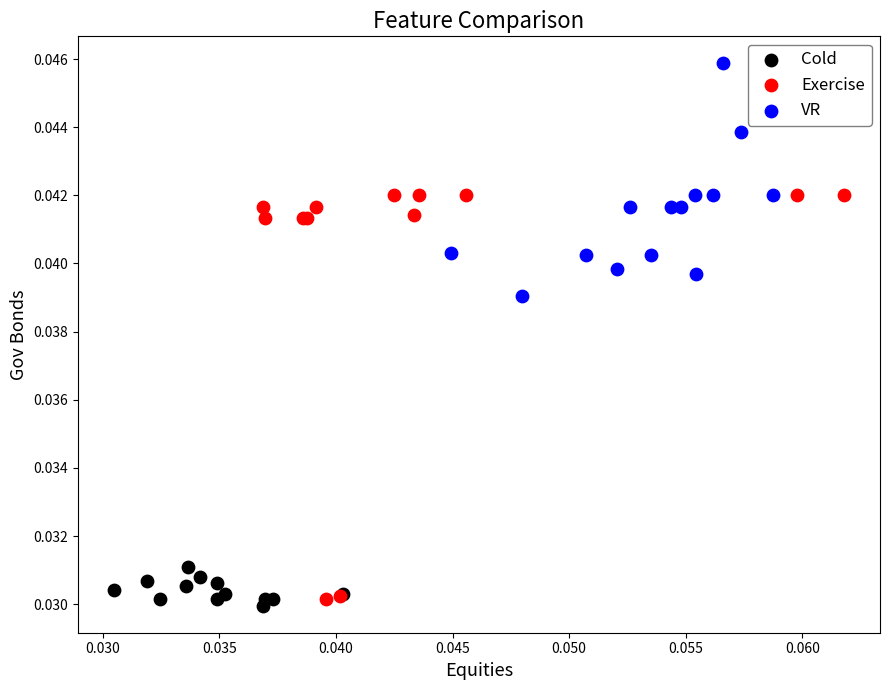

Which series reaches the maximum Y coordinate?

VR